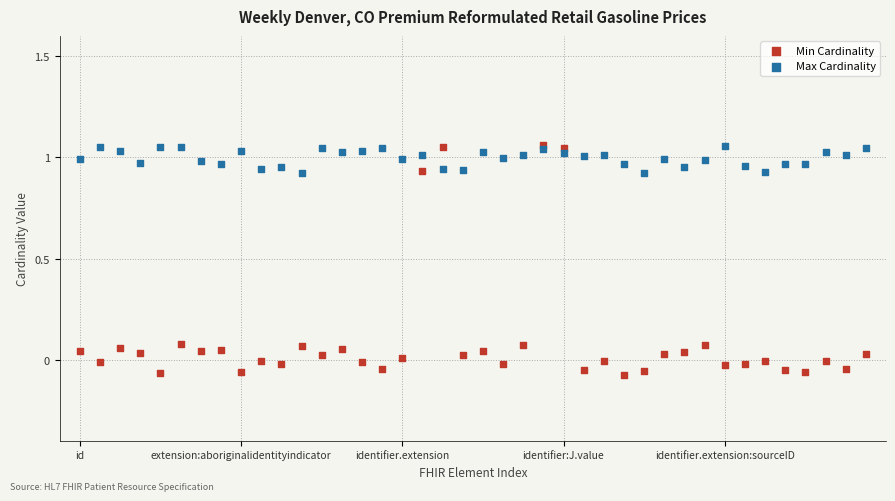

Which series contains the lowest Y value?

Min Cardinality